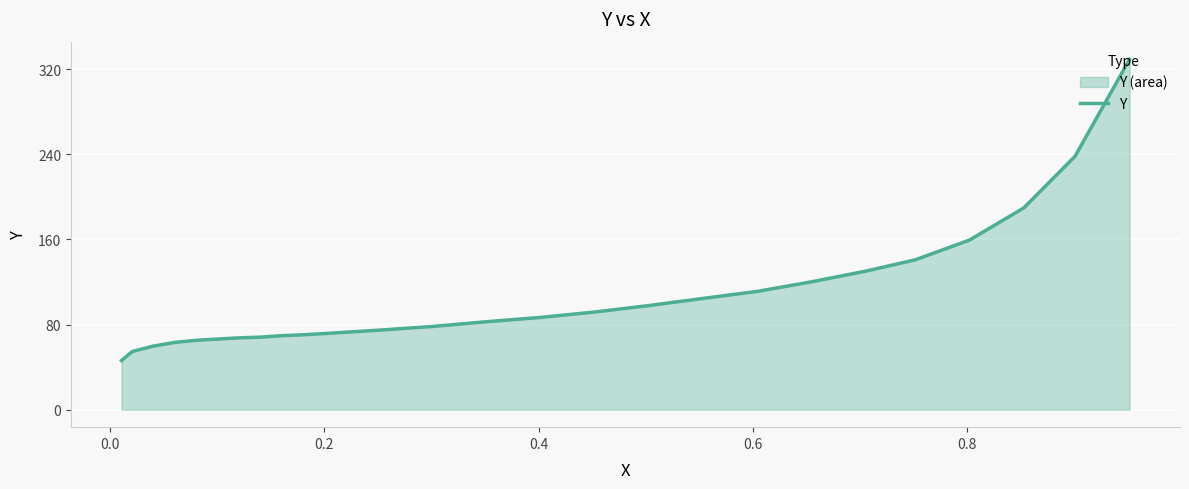

What is the greatest value displayed?

329.5